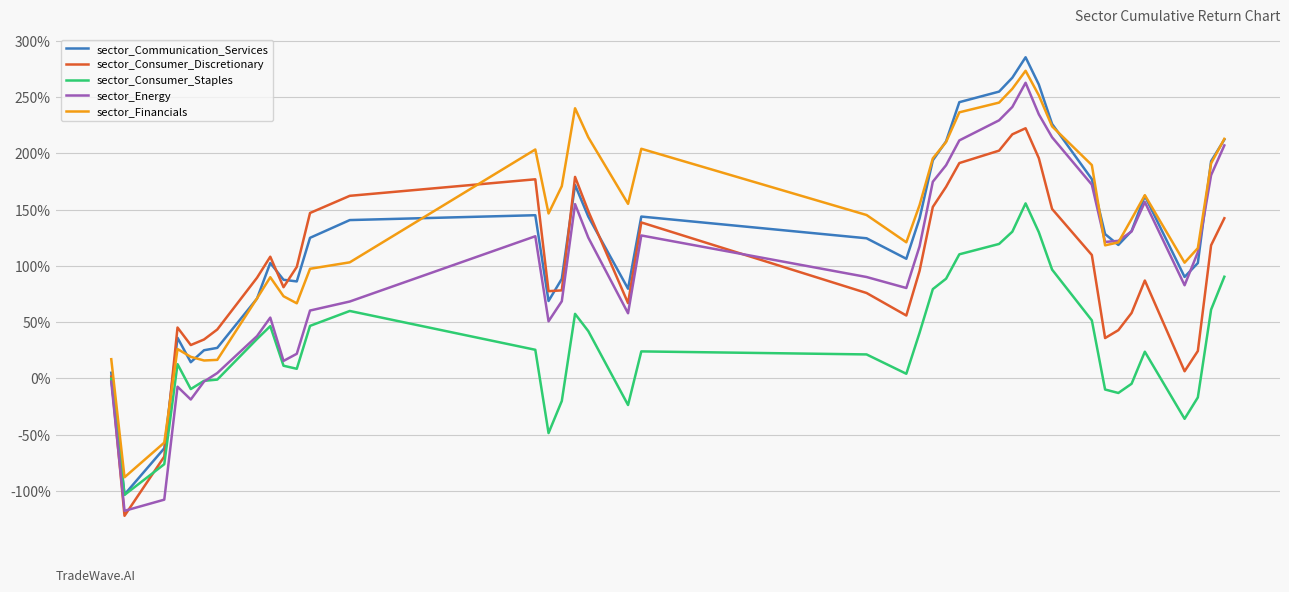

What is the greatest value displayed?

285.4